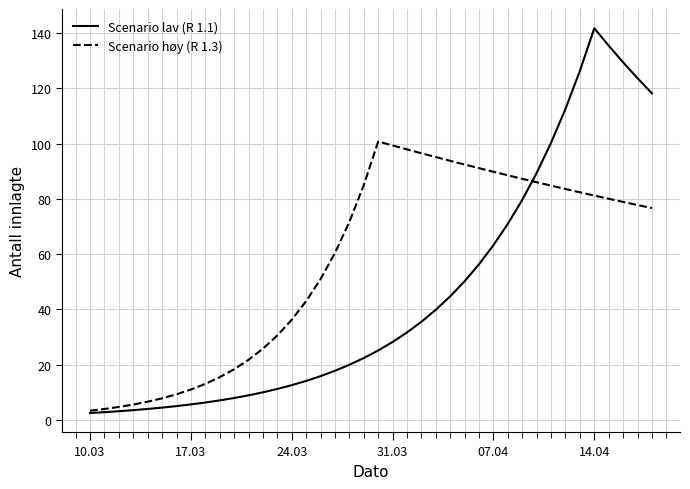

True or false: Scenario høy (R 1.3) and Scenario lav (R 1.1) cross at least once.

True